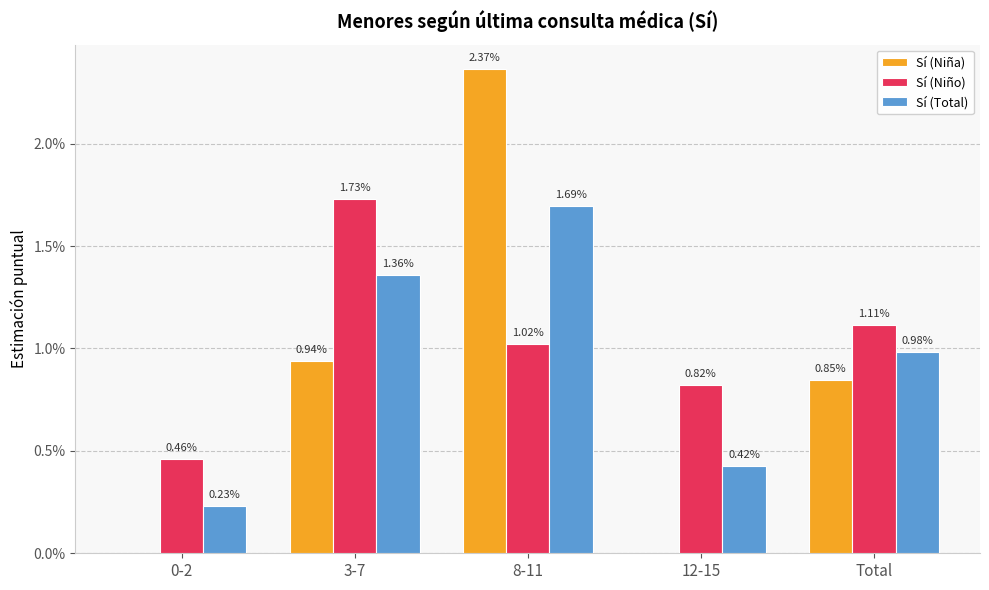

What is the label of the 2nd bar from the right?

12-15